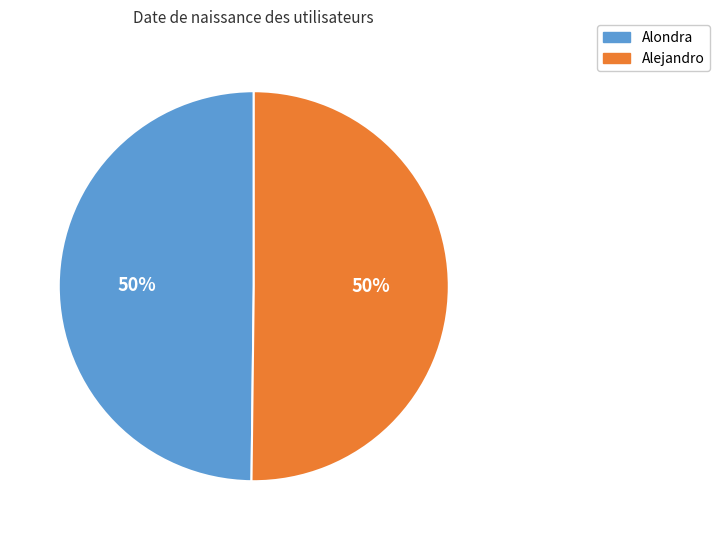

Count the number of slices in the pie.

2